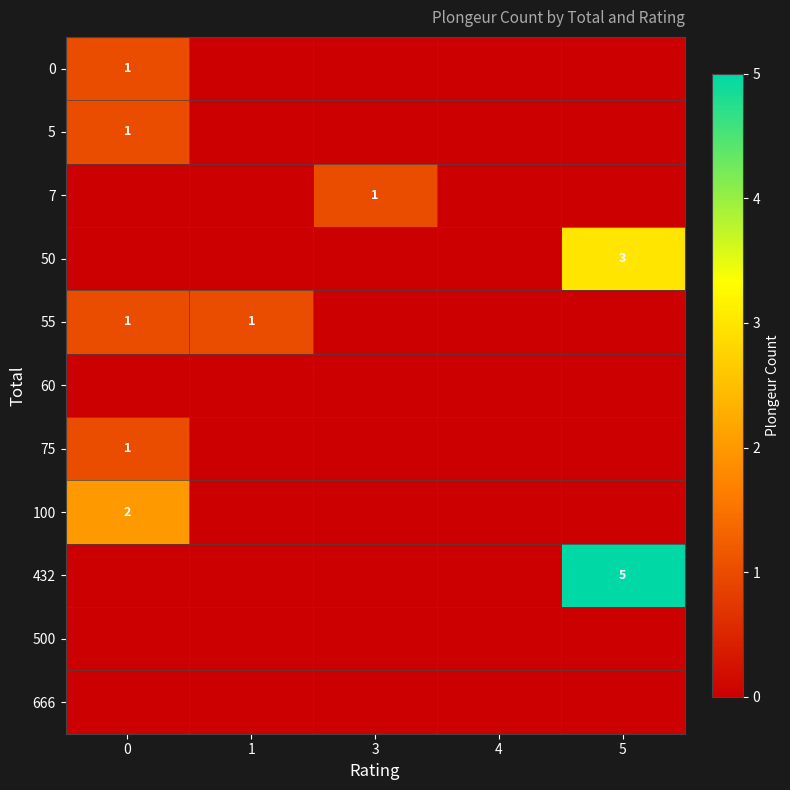

The 75 series shows 1 at 0. True or false?

True